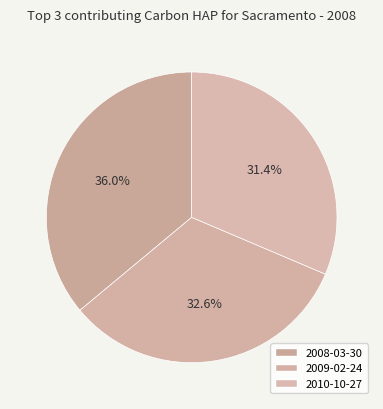

Which has a higher value, 2009-02-24 or 2010-10-27?

2009-02-24